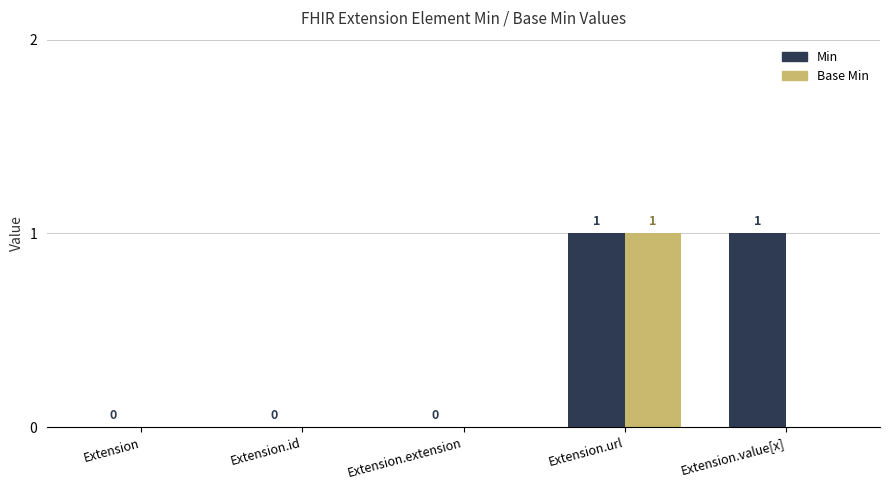

Is it true that Min equals 0 at Extension.url?

False